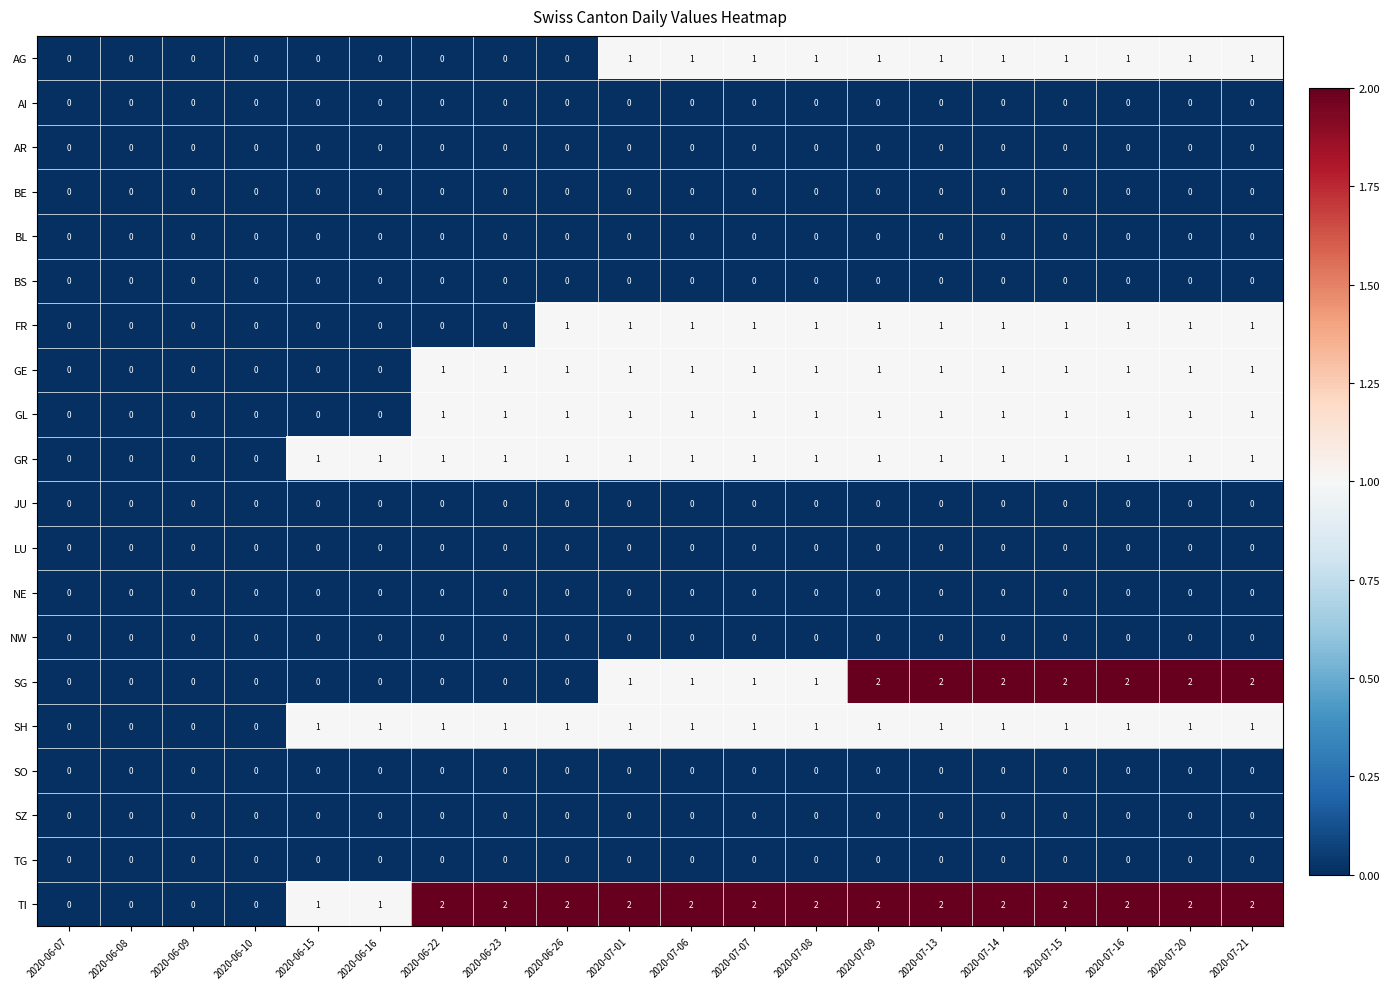

True or false: BL has a value of 0 at 2020-07-21.

True